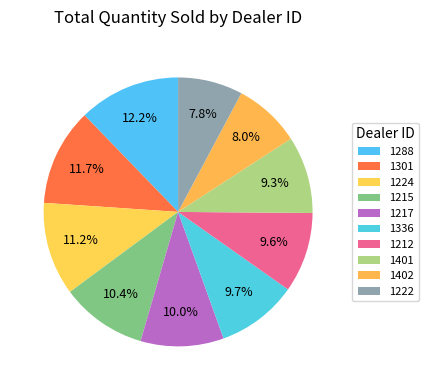

Which category has the biggest portion of the pie?

1288